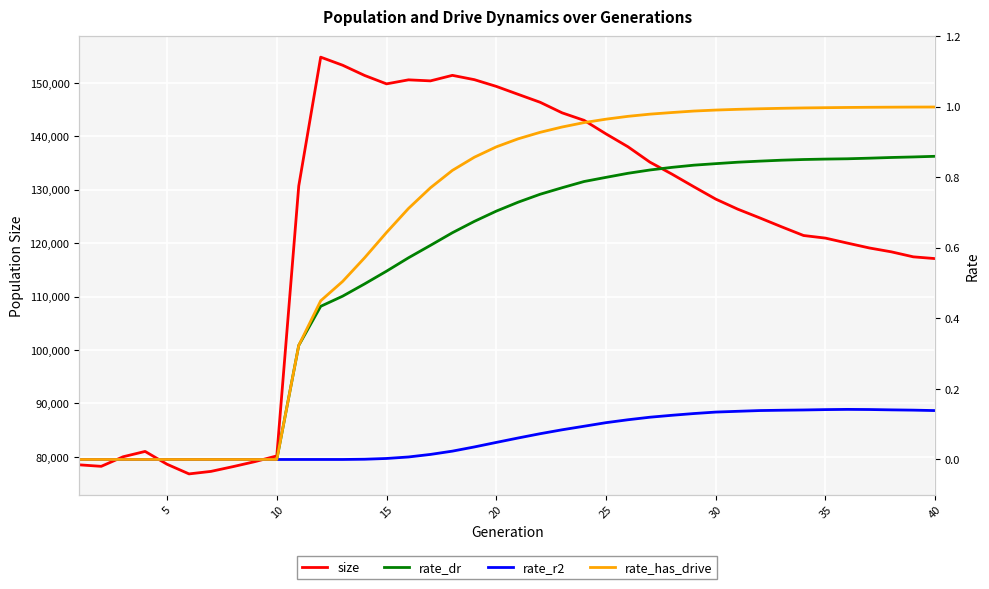

What is the highest value of the size series?

154852